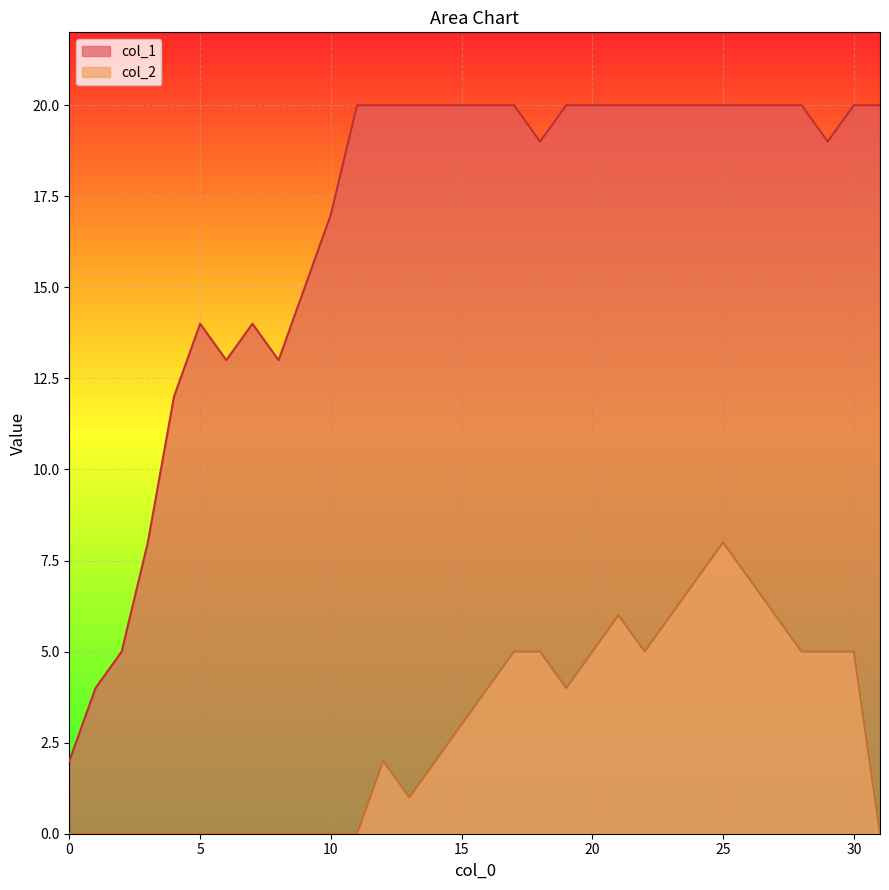

Reading right to left, extract all data points from this chart.

col_1: 20	20	19	20	20	20	20	20	20	20	20	20	20	19	20	20	20	20	20	20	20	17	15	13	14	13	14	12	8	5	4	2
col_2: 0	5	5	5	6	7	8	7	6	5	6	5	4	5	5	4	3	2	1	2	0	0	0	0	0	0	0	0	0	0	0	0